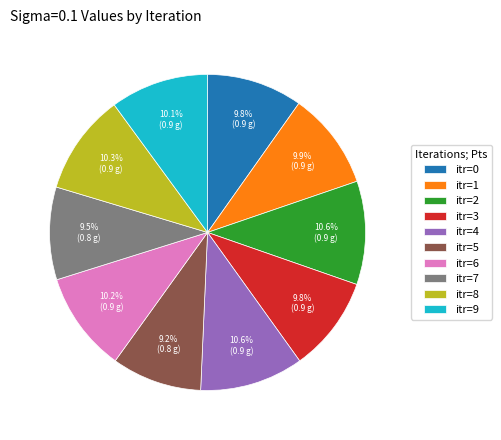

To the nearest percent, what portion does itr=2 represent?

11%